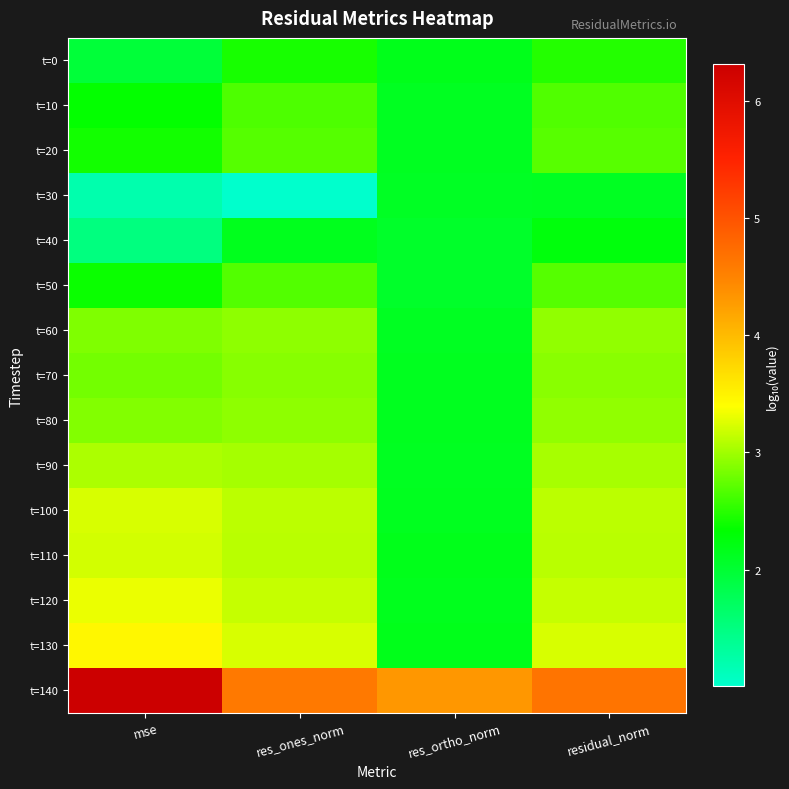

At res_ones_norm, list the series in order from smallest to largest.

t=30, t=40, t=0, t=10, t=50, t=20, t=70, t=60, t=80, t=90, t=110, t=100, t=120, t=130, t=140